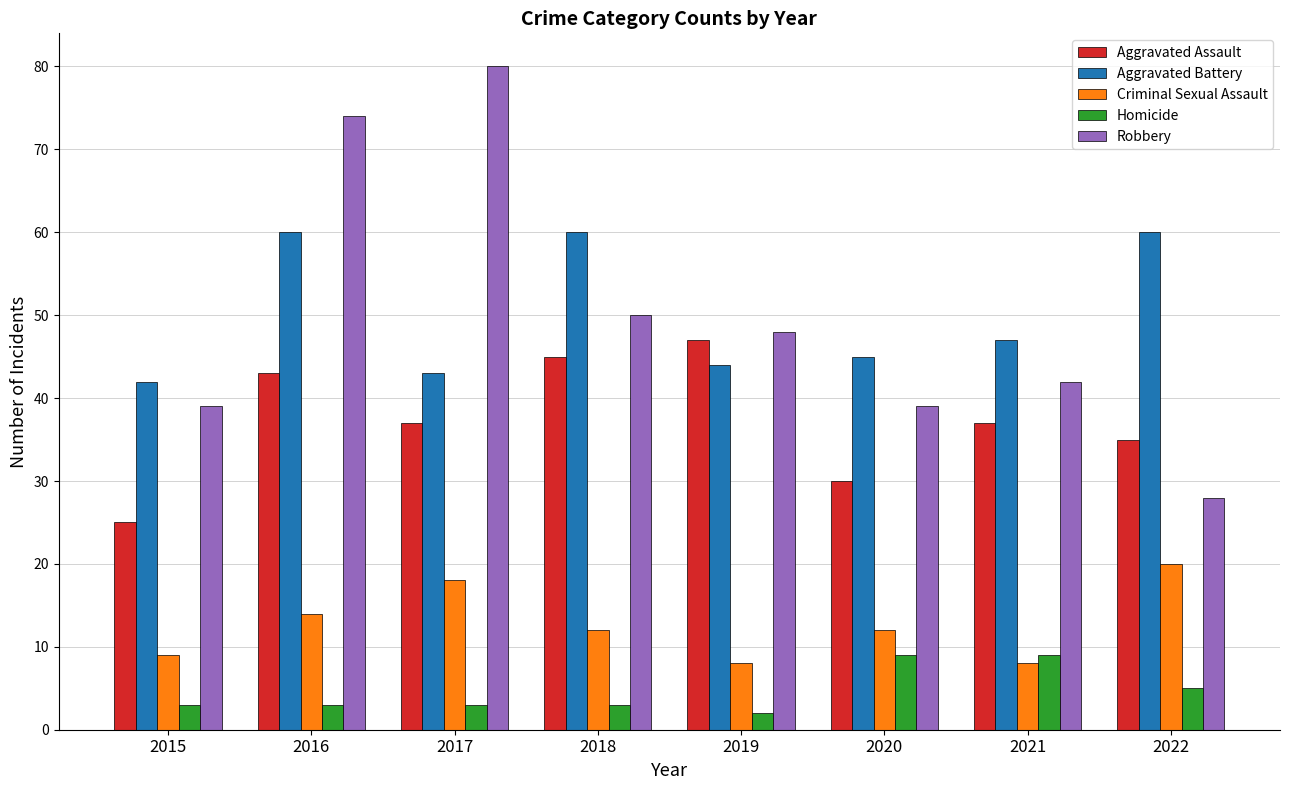

Which label corresponds to the largest value in the chart?

2017